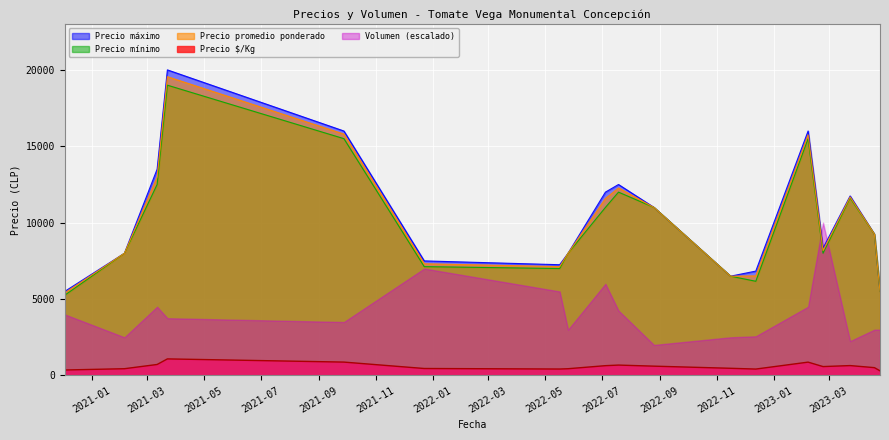

How many times do Precio máximo and Volumen (escalado) cross each other?

2